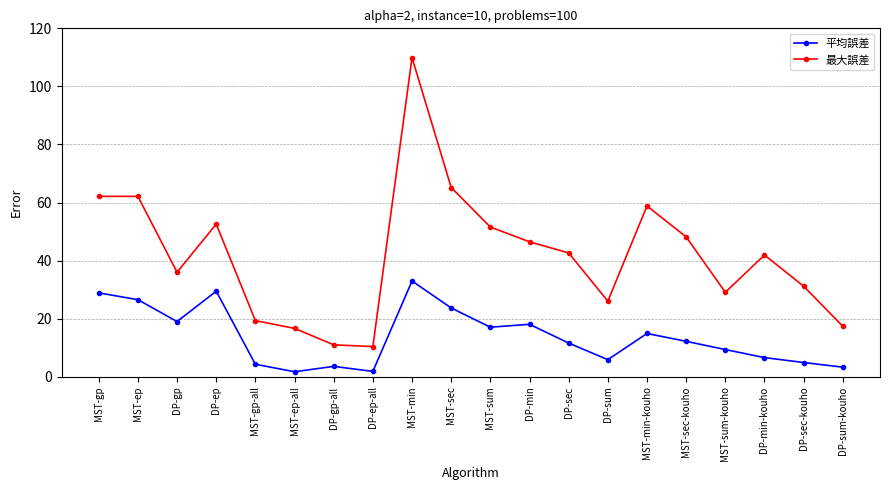

Between MST-gp and DP-gp, which series saw the biggest shift?

最大誤差